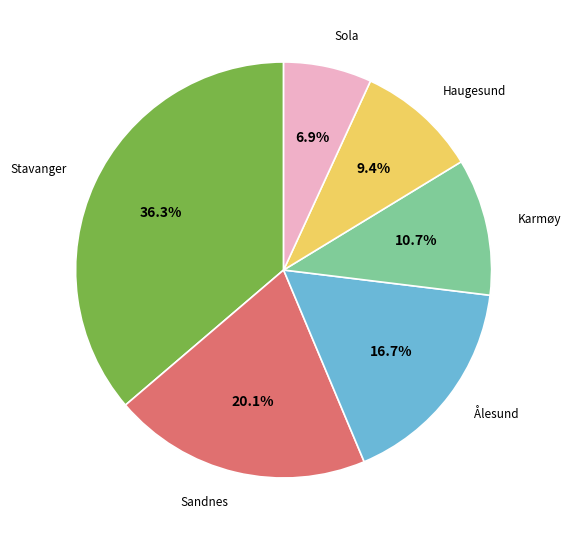

To the nearest percent, what portion does Haugesund represent?

9%